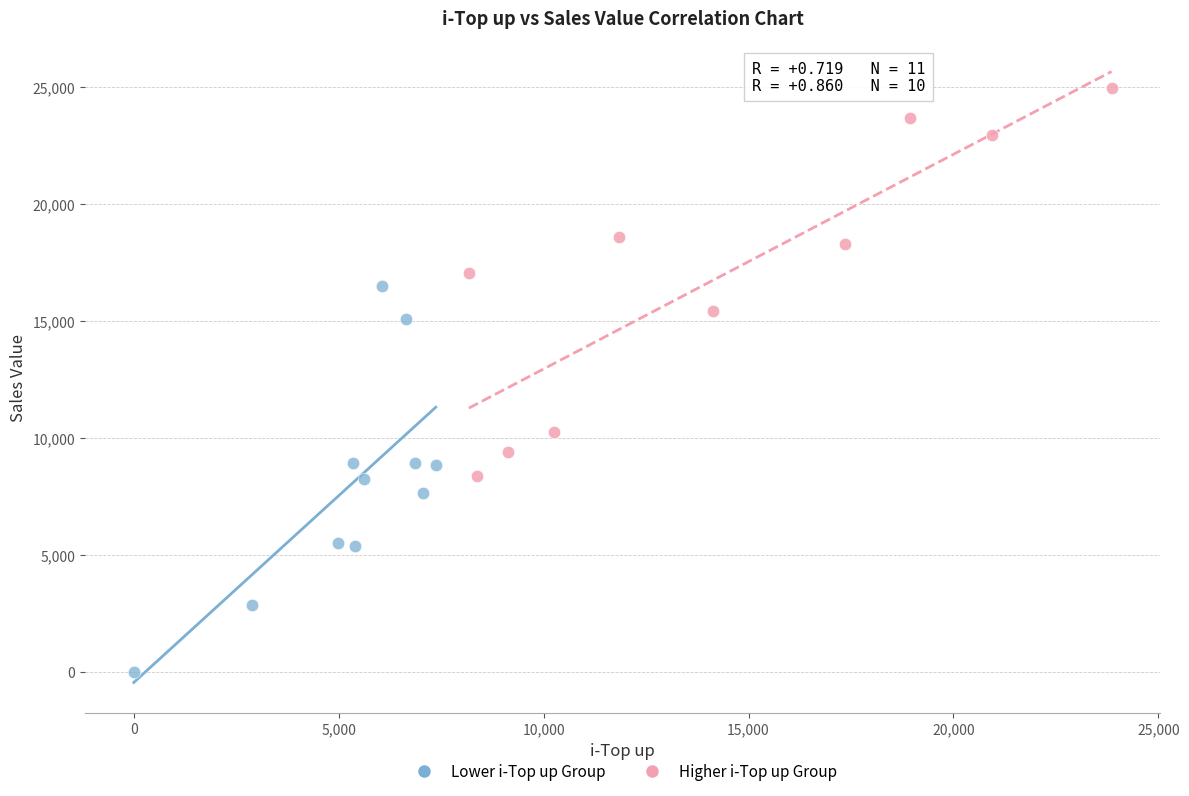

Which series contains the highest Y value?

Higher i-Top up Group